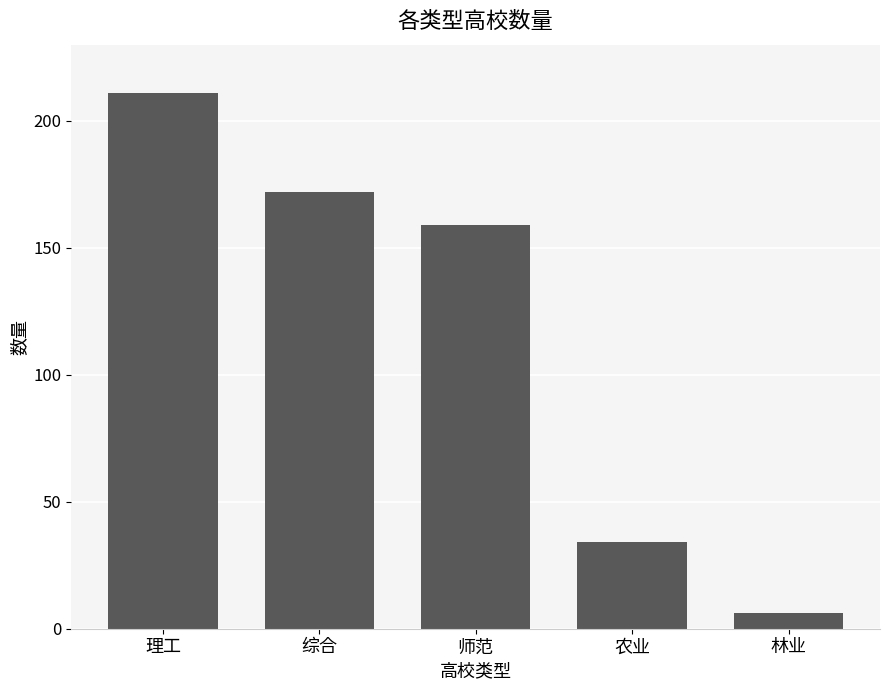

Where is the data nearest to the value 108?

师范